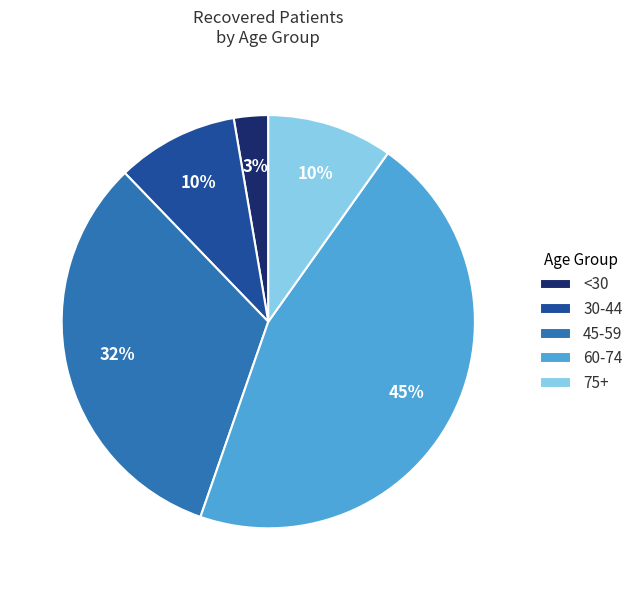

The 60-74 slice represents 45% of the pie. True or false?

True